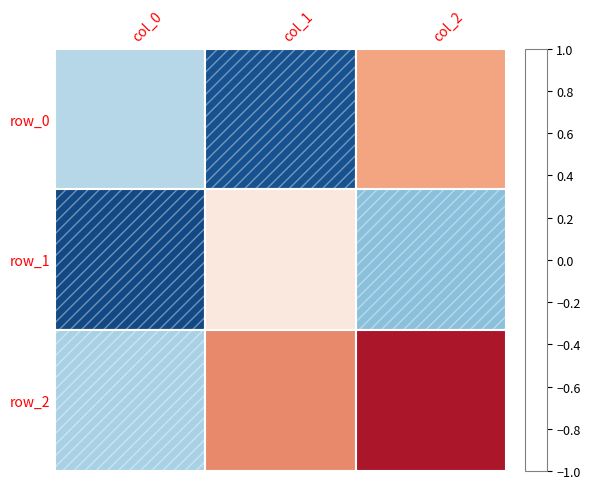

Which series has the widest spread of values?

row_0